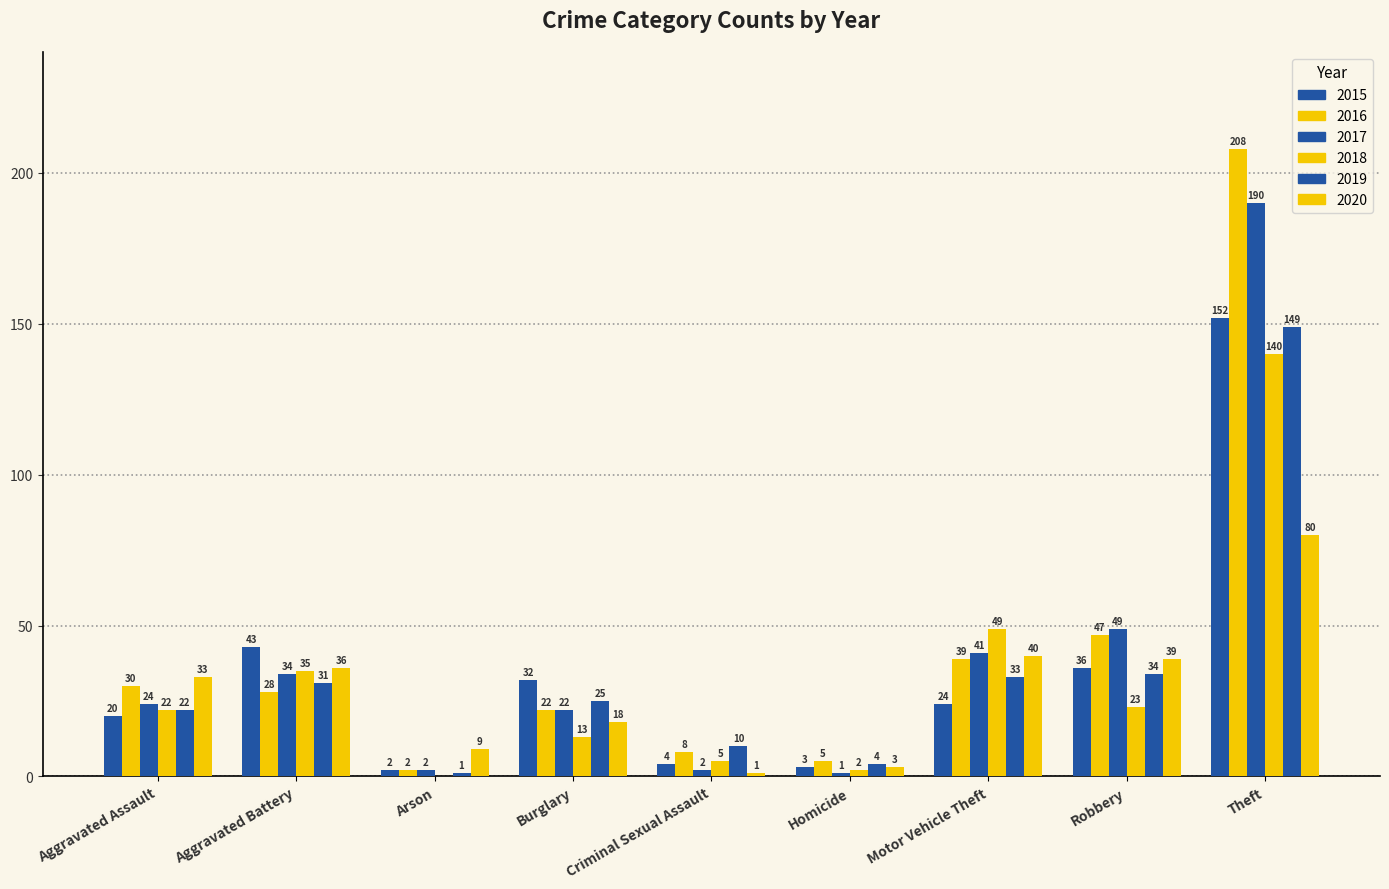

What is the total value across all series at Aggravated Battery?

207